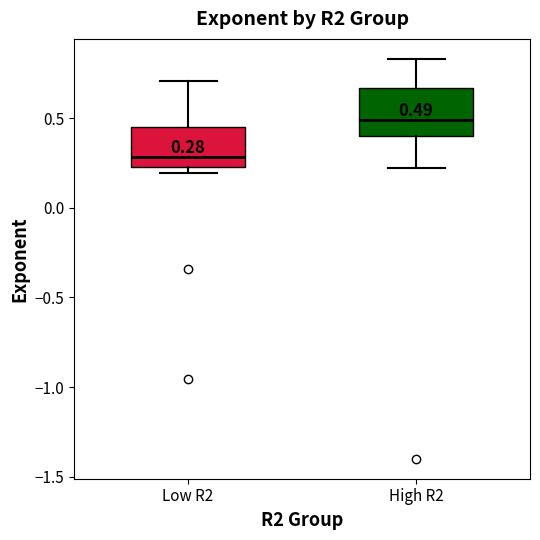

Which box's median line is the lowest?

Low R2